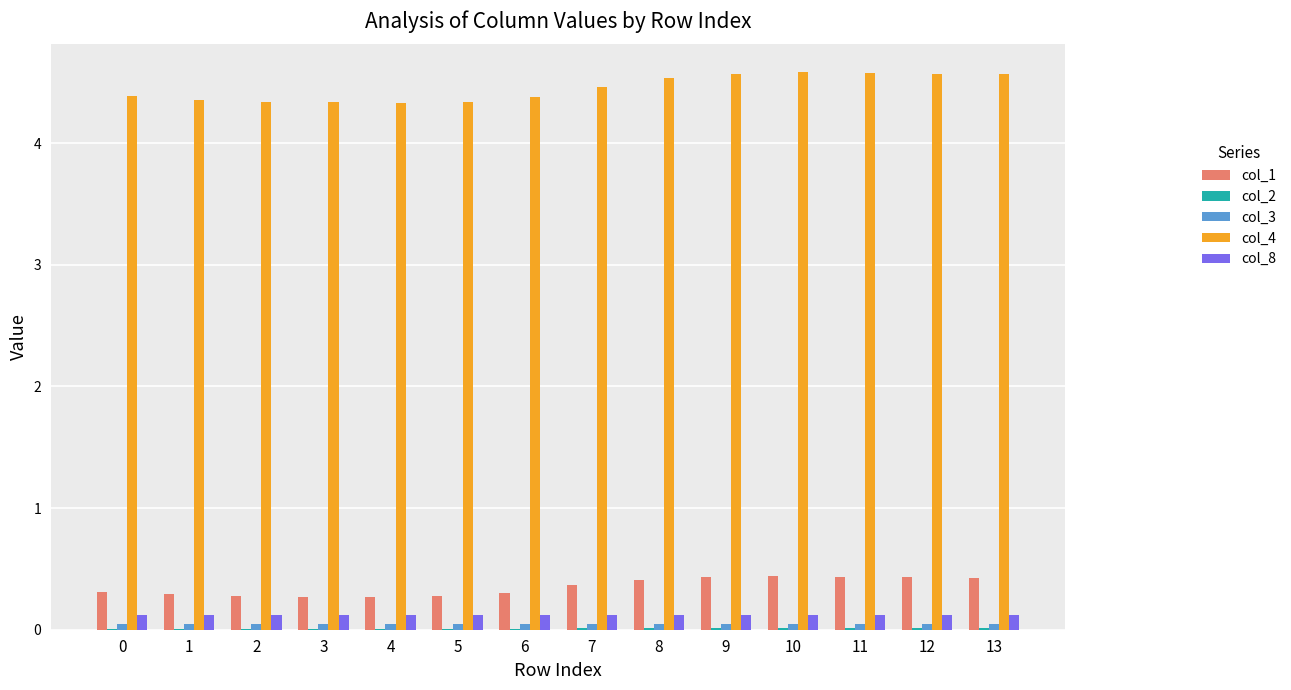

What is the sum of all col_1 values?

4.9